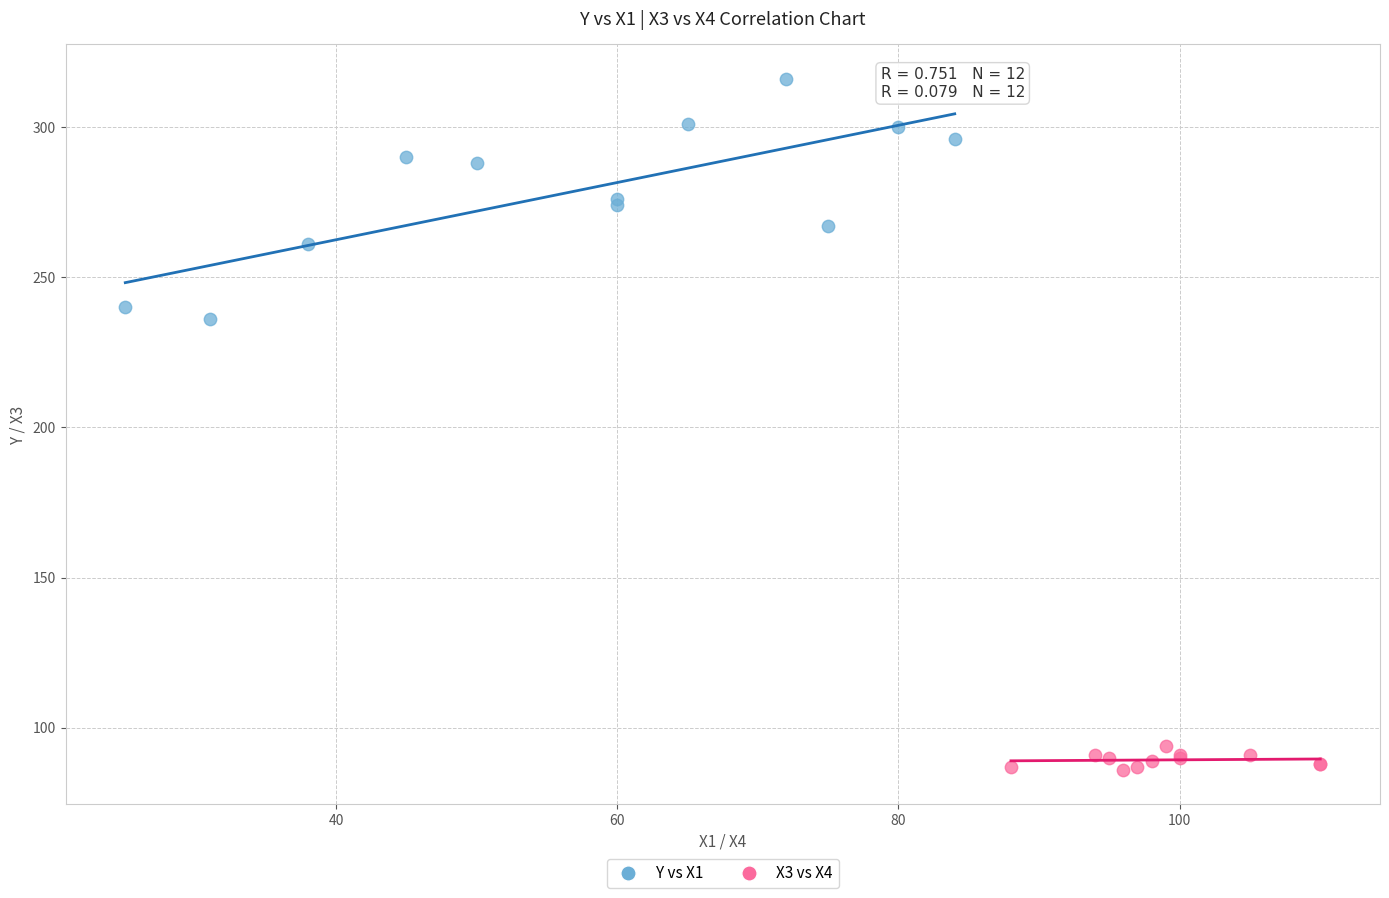

Which series contains the lowest Y value?

X3 vs X4